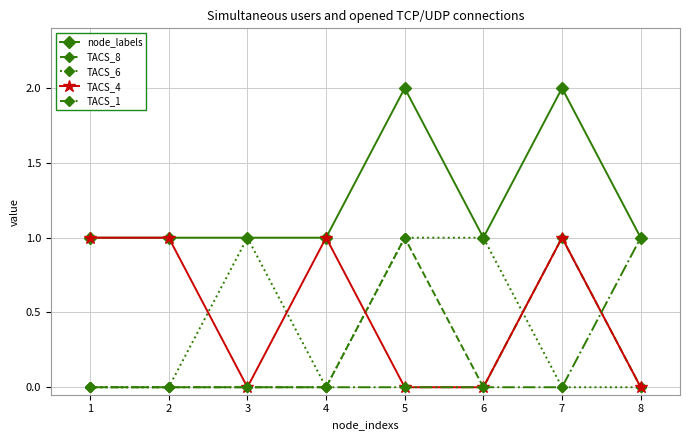

Which series has the largest total across all categories?

node_labels